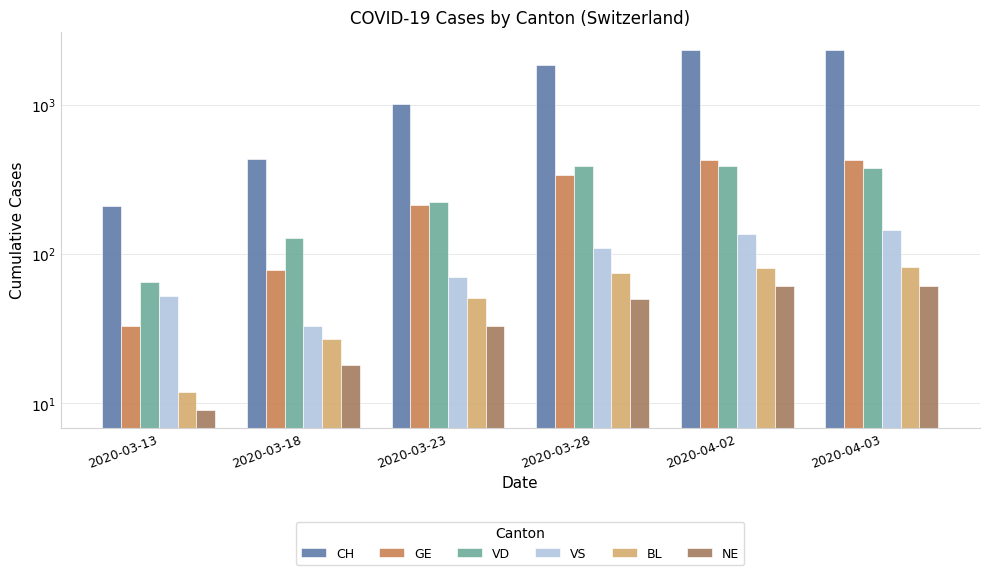

The NE series shows 61 at 2020-04-03. True or false?

True